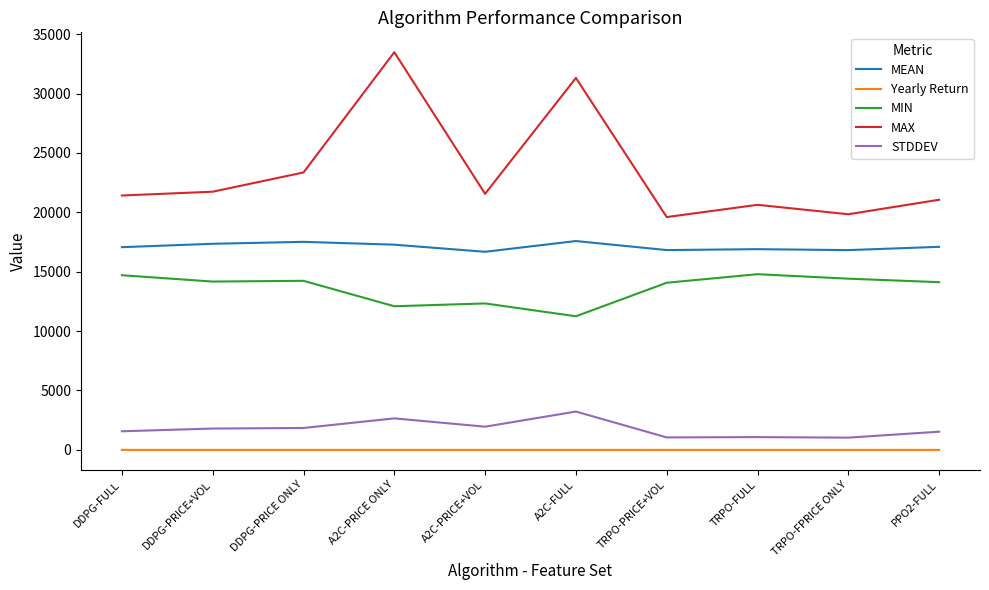

List the series in order of their peak value, highest first.

MAX, MEAN, MIN, STDDEV, Yearly Return